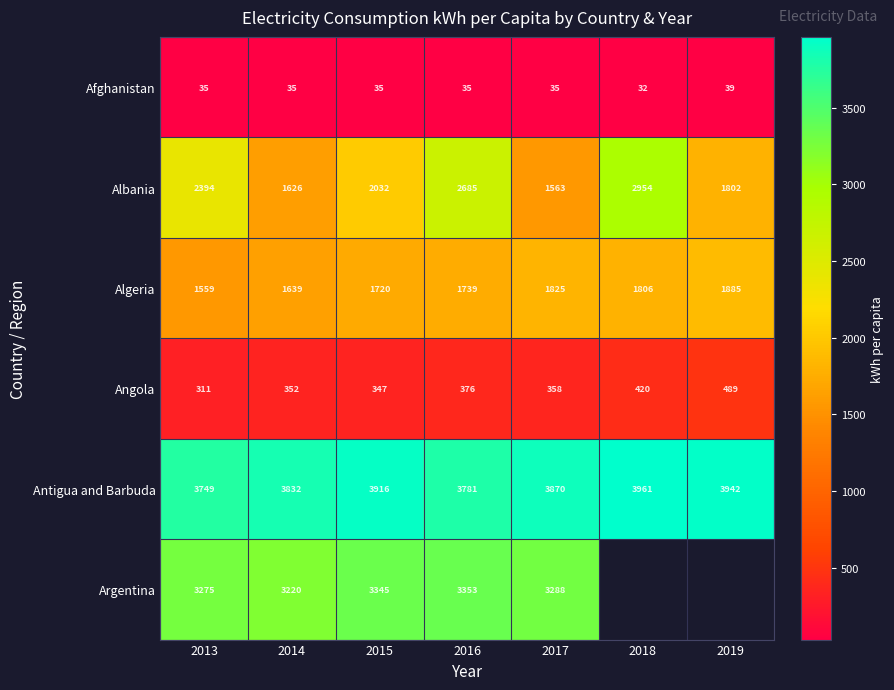

Is the value of Antigua and Barbuda at 2018 greater than the value of Argentina at 2017?

Yes